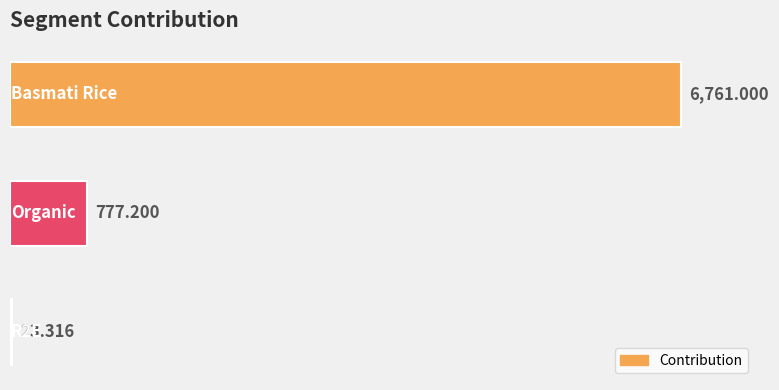

Rank the categories by value from lowest to highest.

2, 1, 0